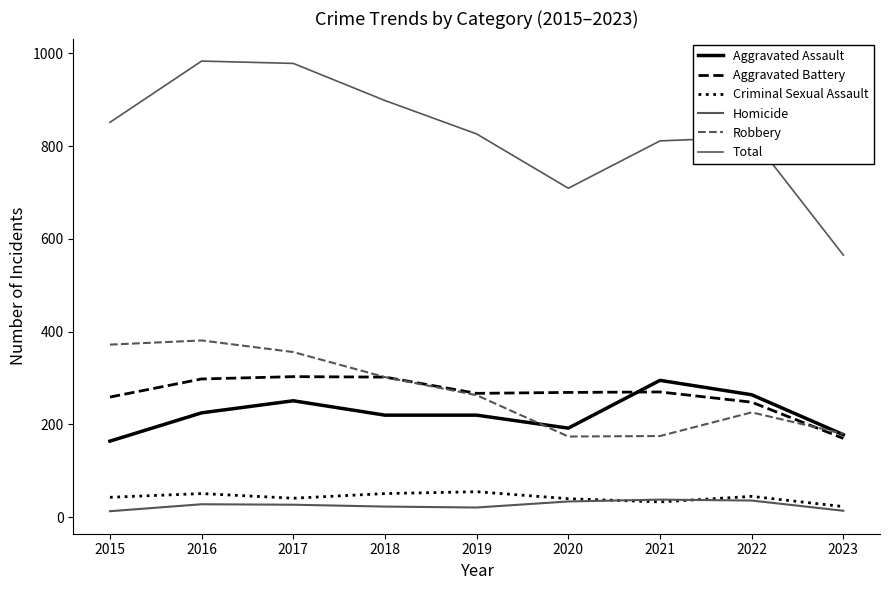

Where is Homicide nearest to the value 25?

2017